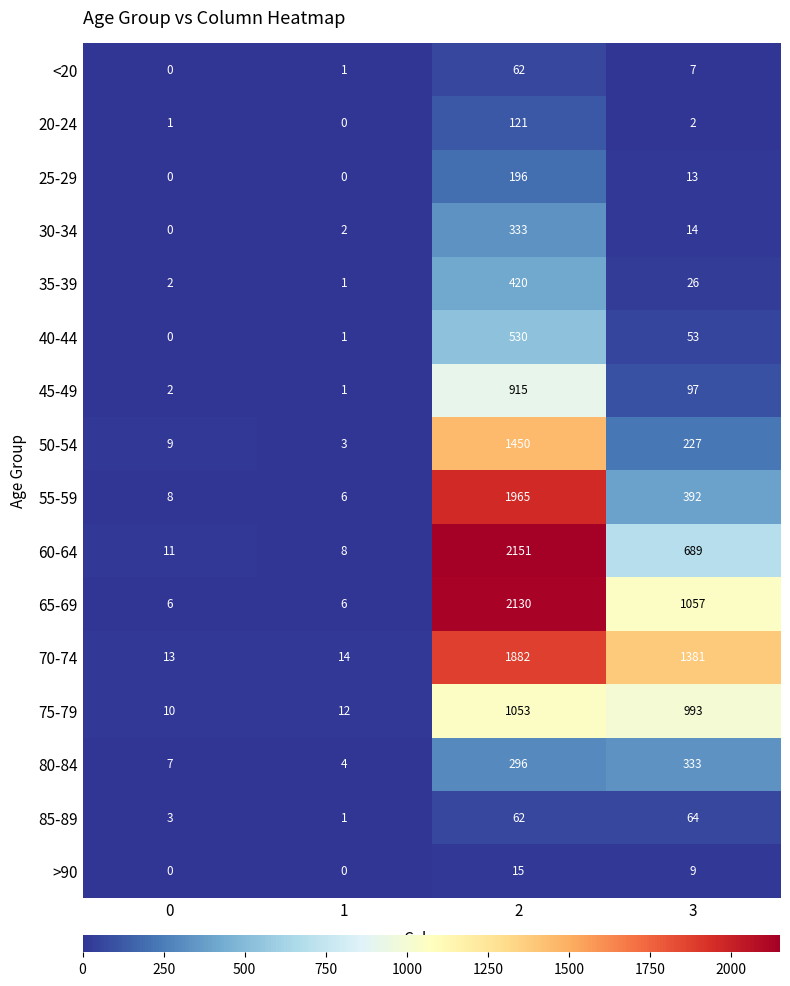

What is the total value across all series at 1?

60